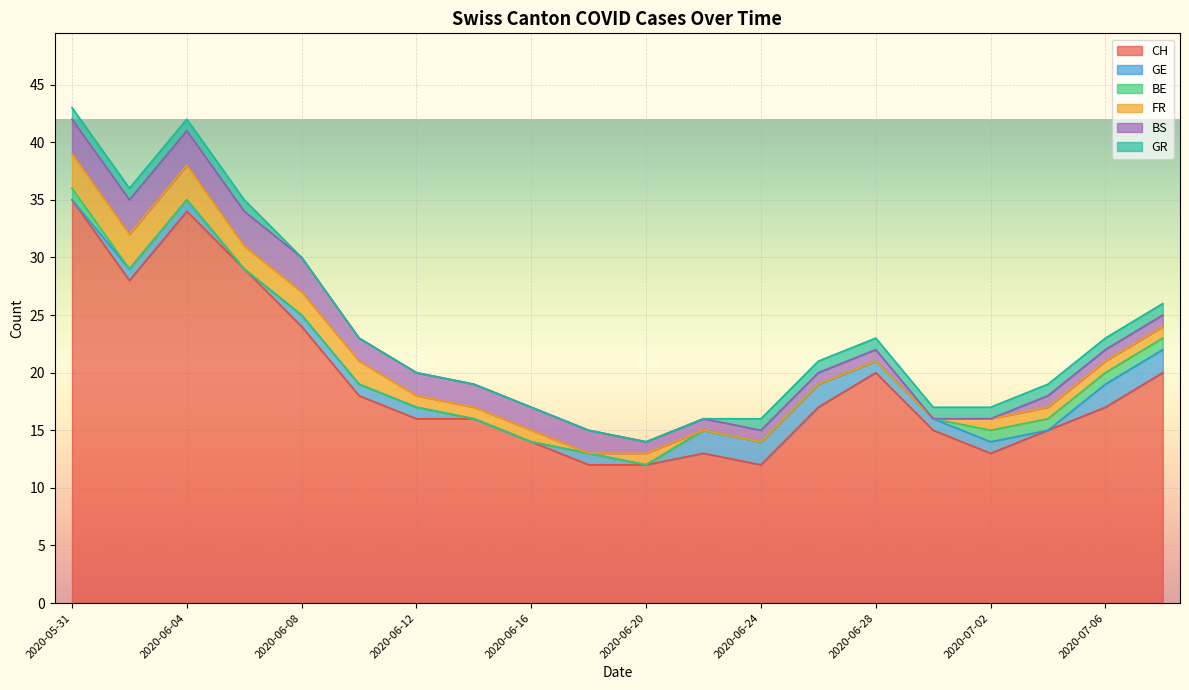

How many series are shown in this chart?

6